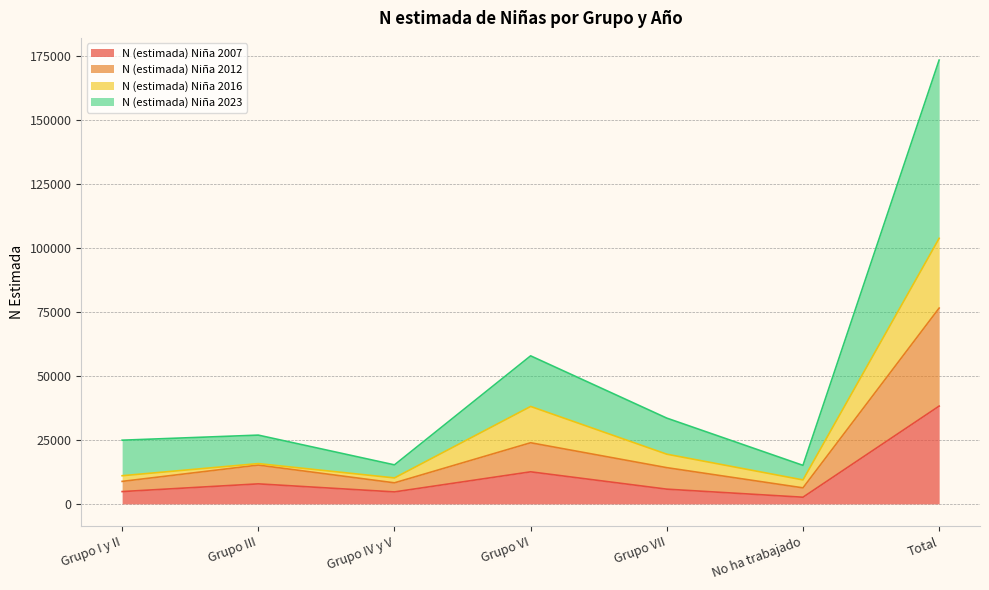

How many lines are shown in the chart?

4